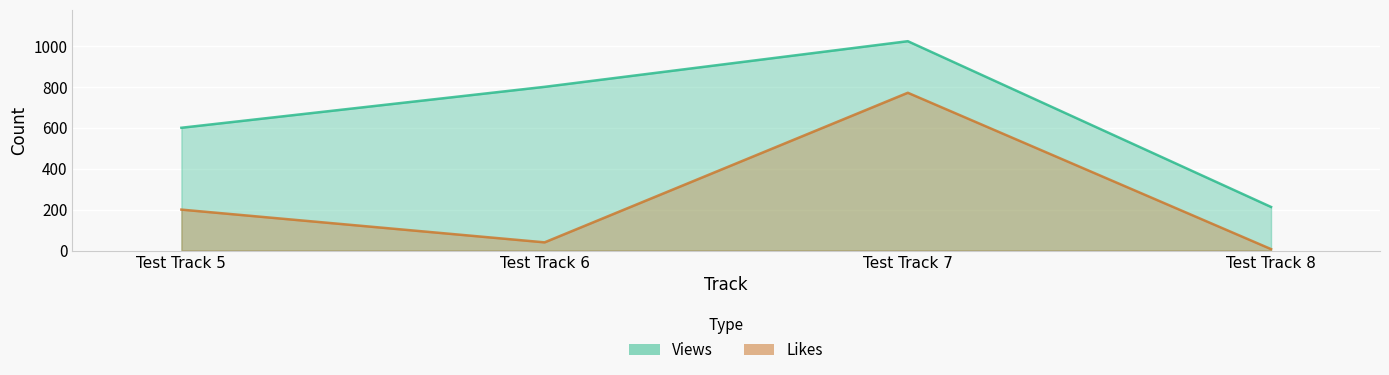

True or false: Views has more than 0 points higher than both neighbors.

True